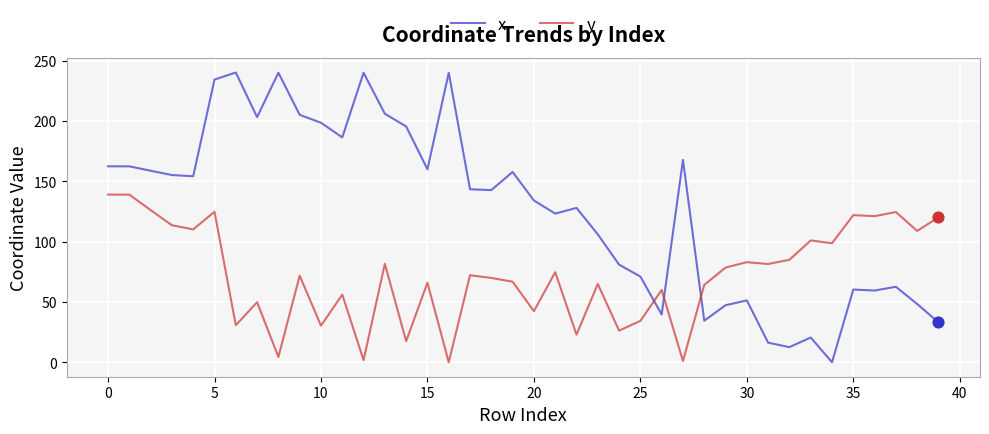

What are all the series names shown in the legend?

x, y